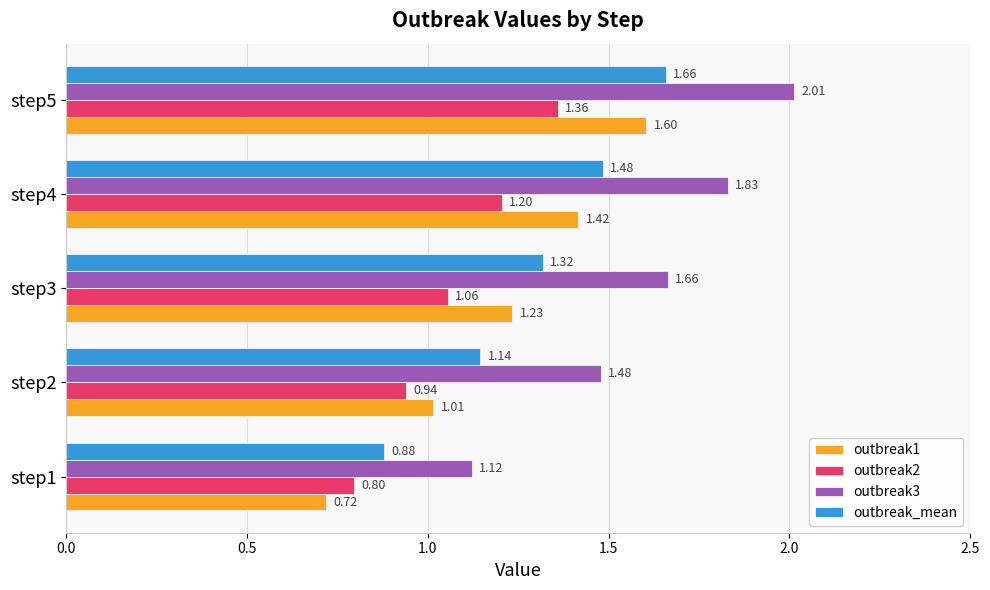

Which series has the largest range (max minus min)?

outbreak3